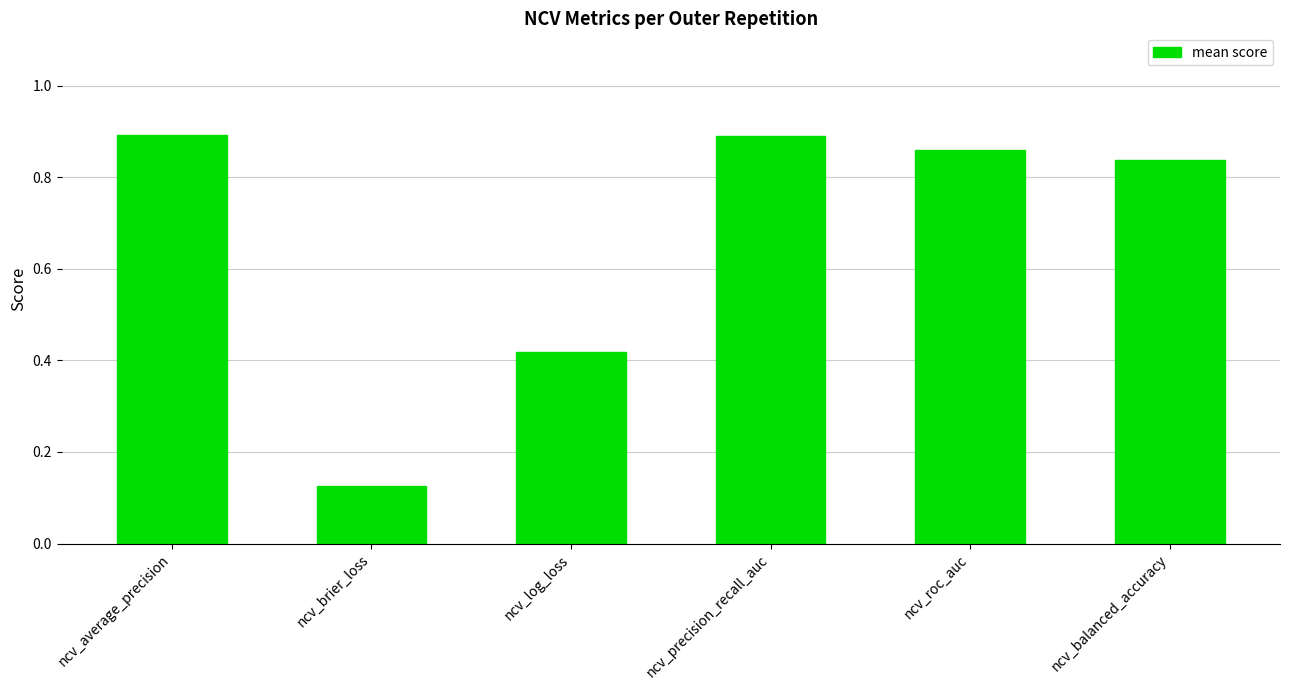

What is the sum of all values?

4.0